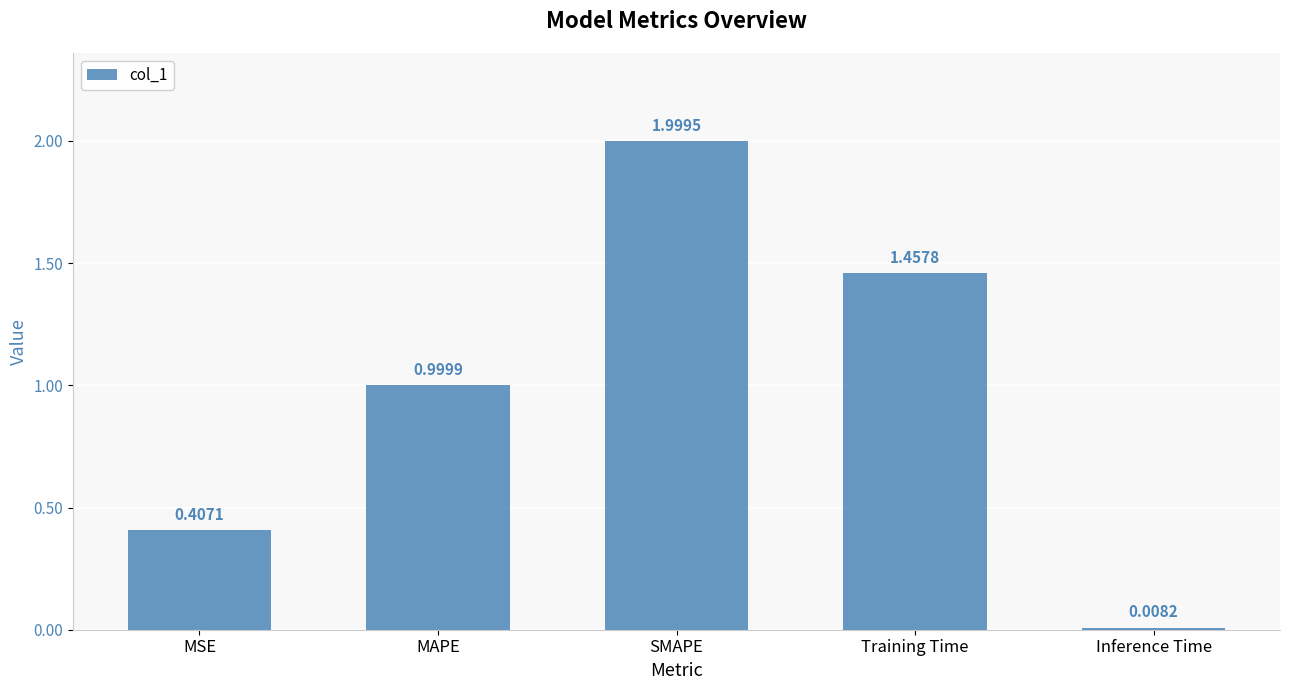

What is the difference between the maximum and second lowest values?

1.6